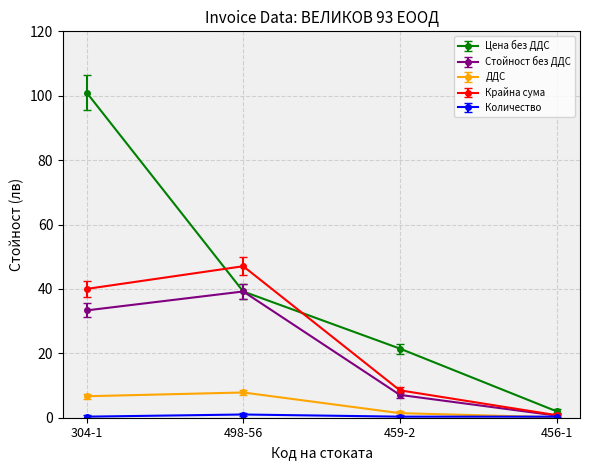

How many data points in Стойност без ДДС are above 33?

2